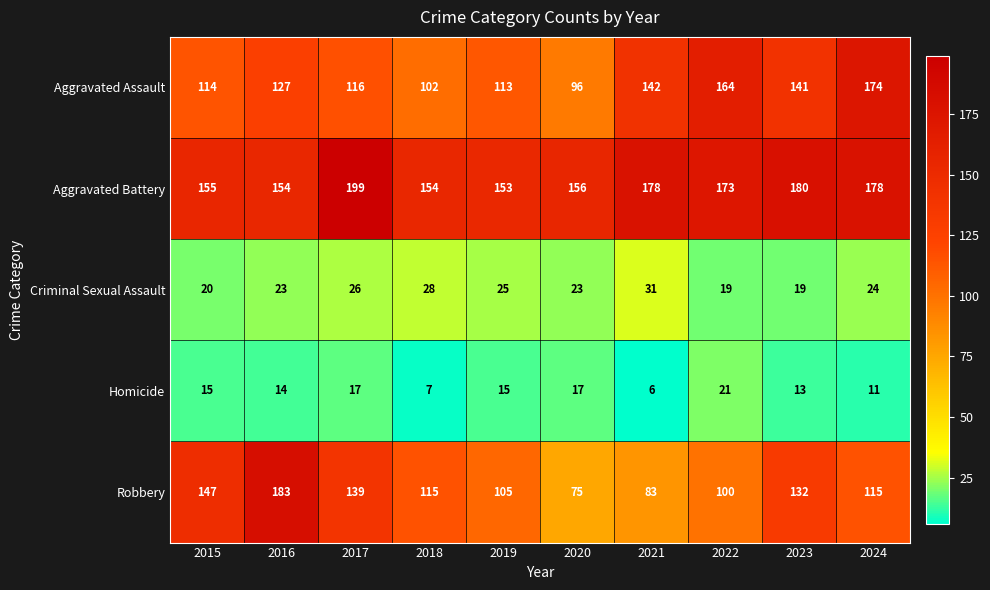

What is the minimum value shown in the chart?

6